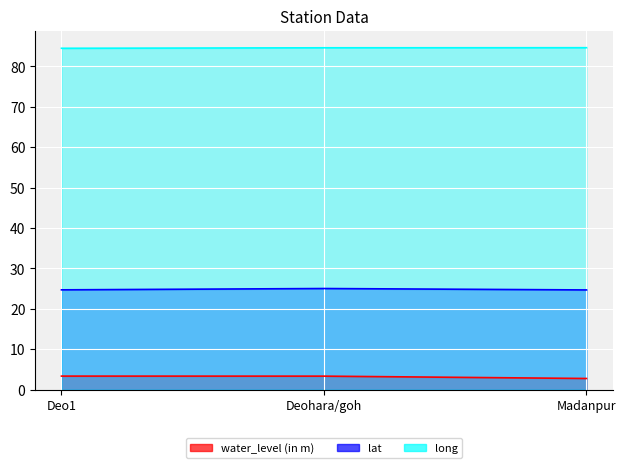

Rank the series at Madanpur from lowest to highest value.

water_level (in m), lat, long